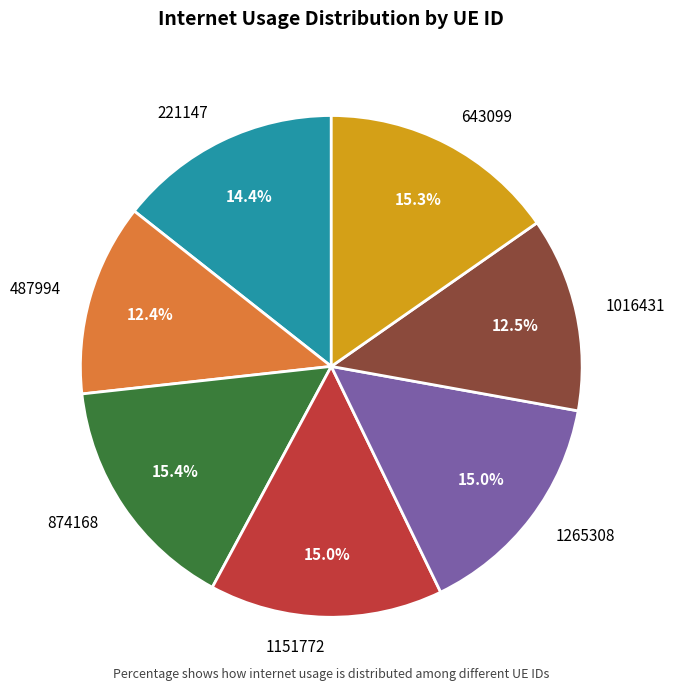

To the nearest percent, what portion does 643099 represent?

15%